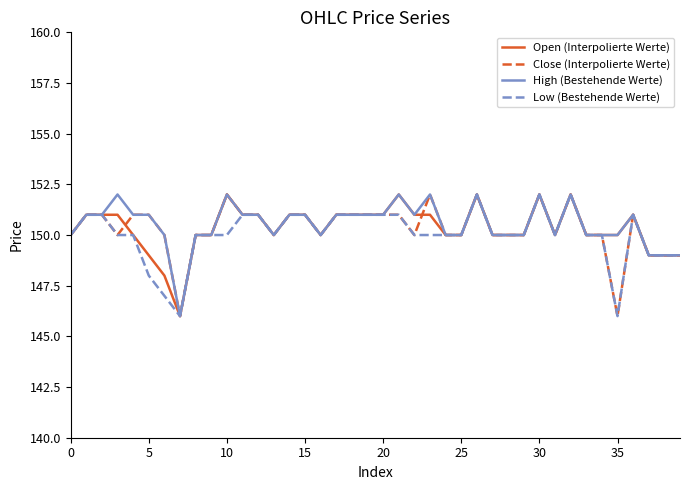

What is the maximum value shown in the chart?

152